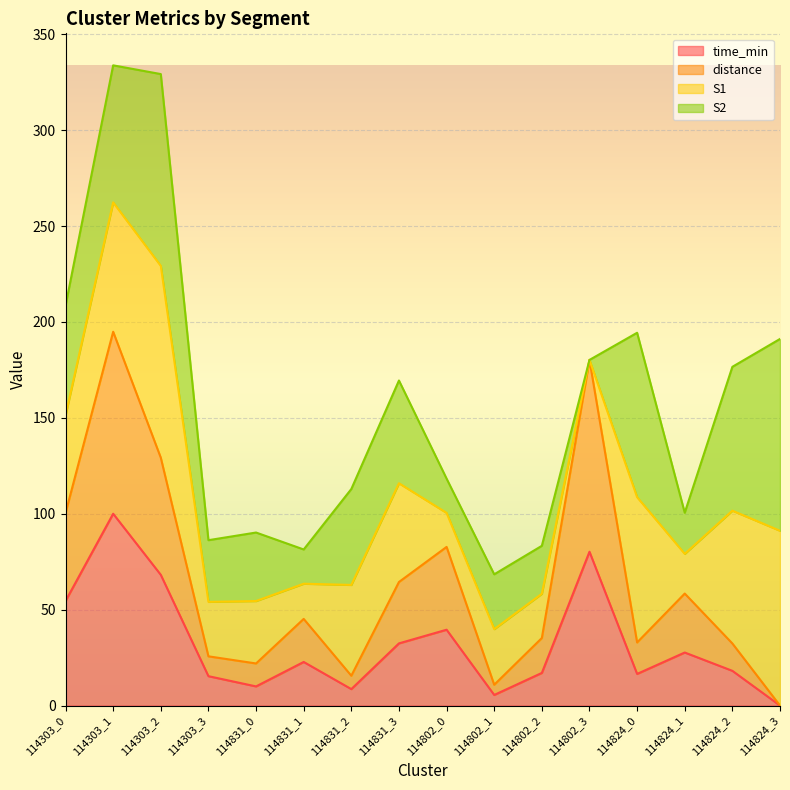

What is the sum of the time_min values at 114802_2 and 114831_3?

49.4